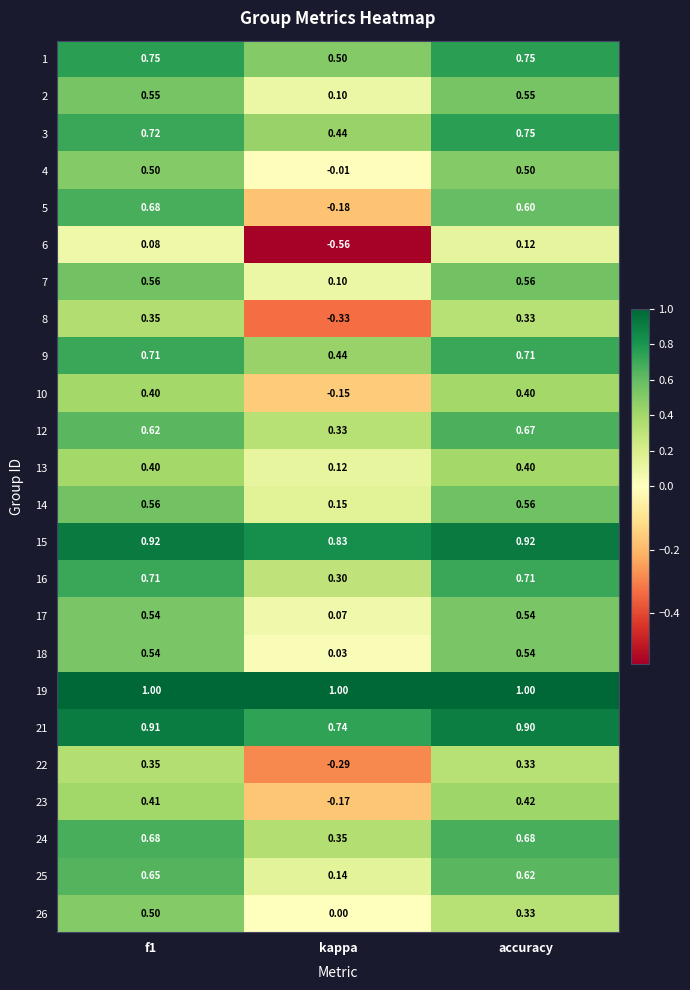

Is the value of 1 at accuracy greater than the value of 16 at accuracy?

Yes